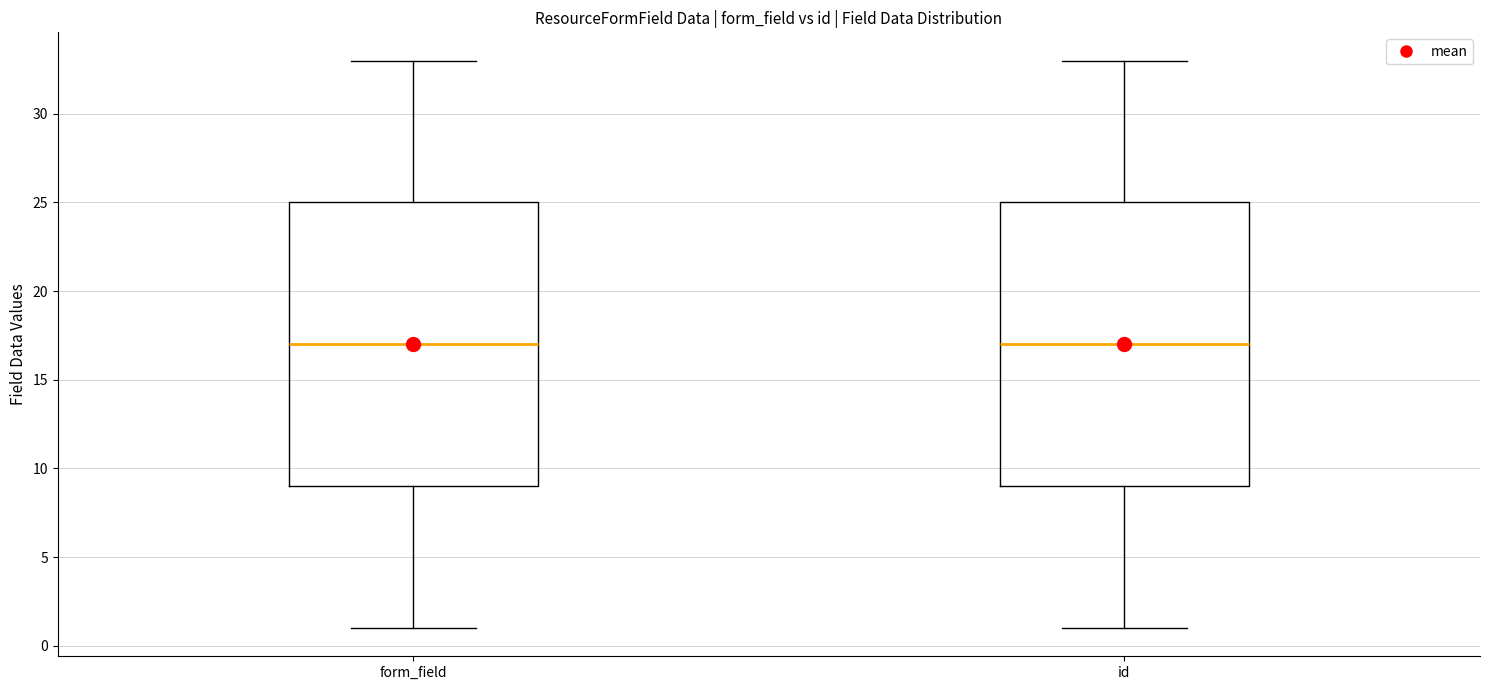

Reading left to right, read every box against the y-axis: the position of its median line, the range the box covers, and the ends of its whiskers. The values are not printed on the chart, so give them approximately, as read against the axis.

form_field: median 17, box 9 to 25, whiskers 1 to 33
id: median 17, box 9 to 25, whiskers 1 to 33